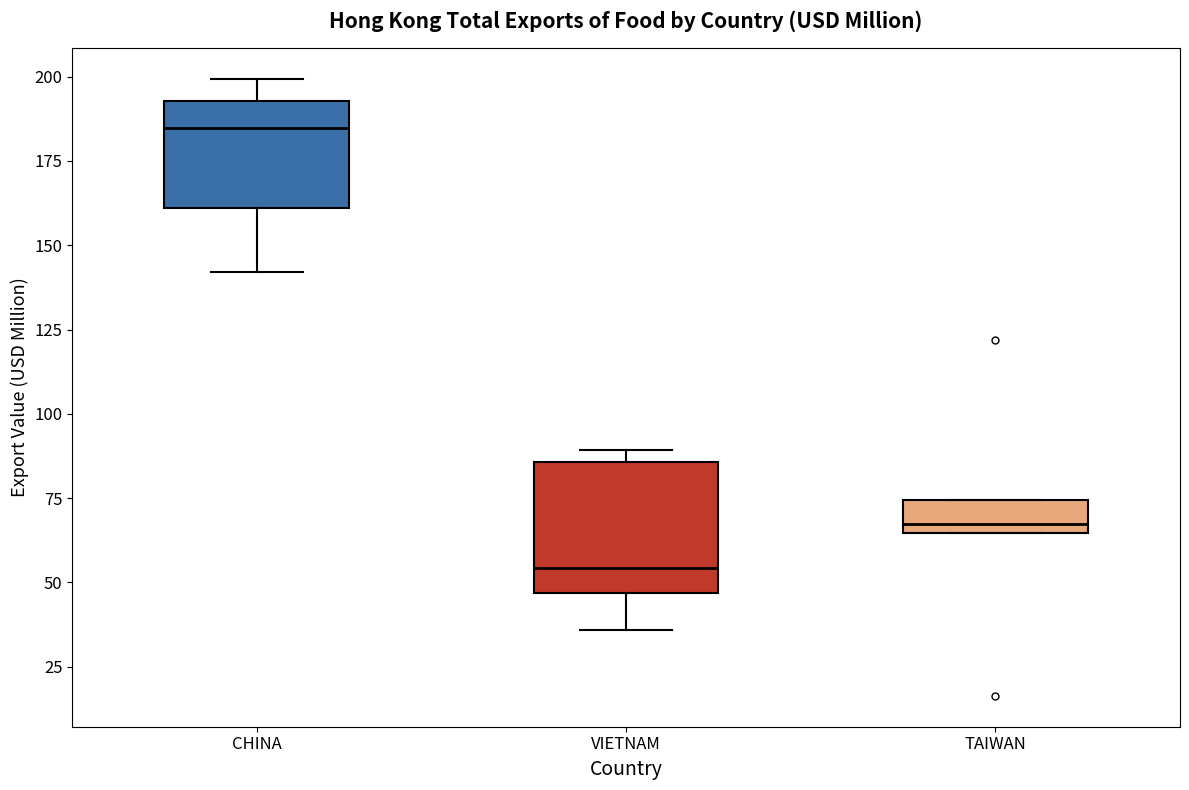

Which box's median line is the highest?

CHINA